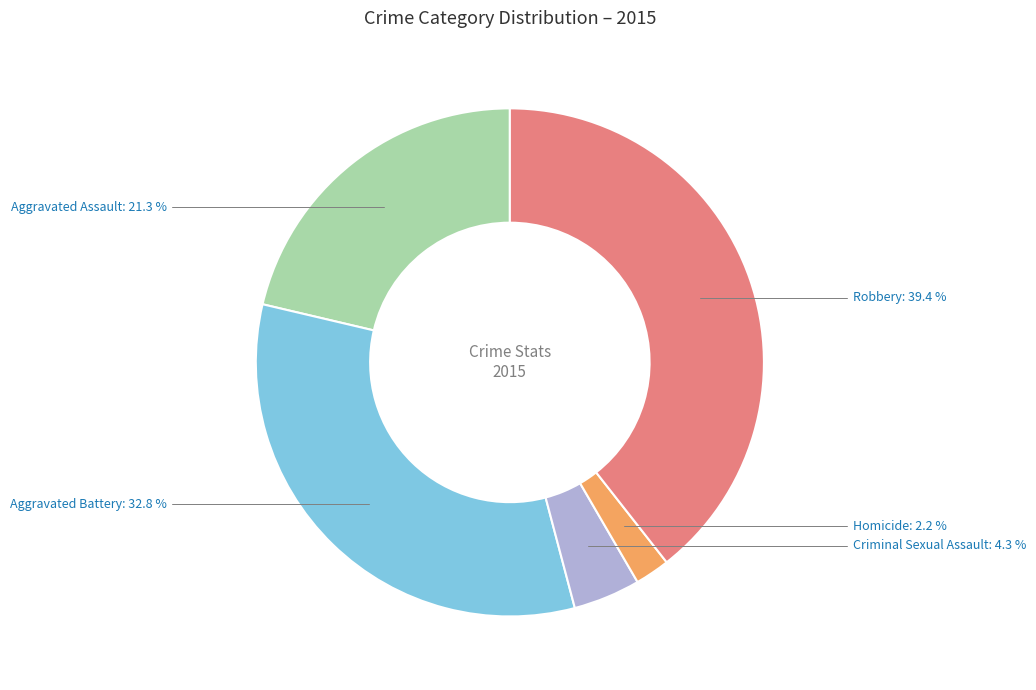

Is there any slice that represents more than half of the pie?

No